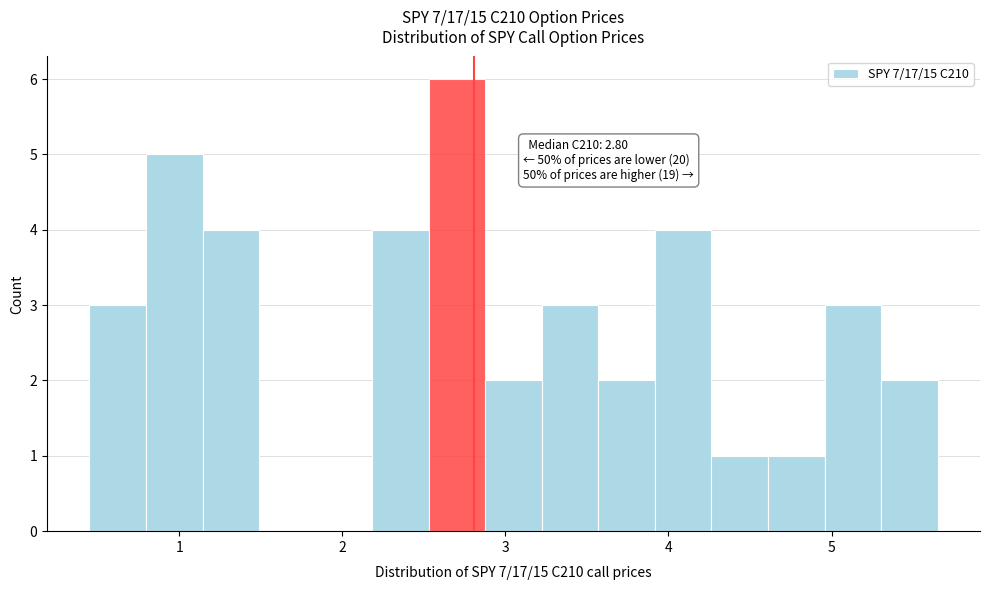

Read against the x-axis, roughly where is the centre of the tallest bar?

2.7